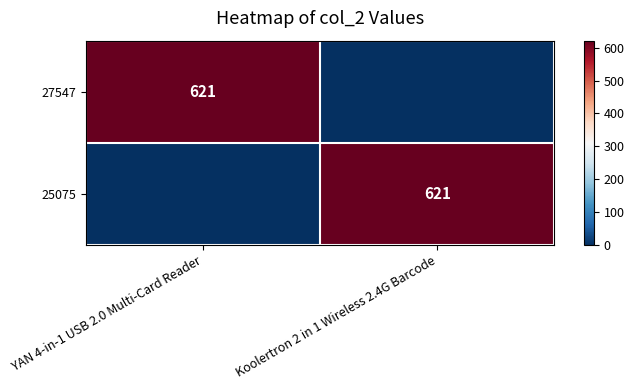

Is it true that 27547 equals 621 at YAN 4-in-1 USB 2.0 Multi-Card Reader?

True